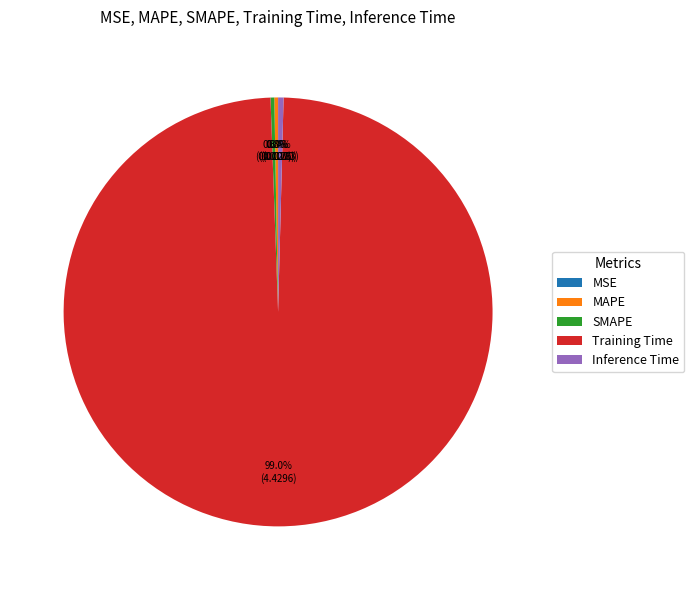

Is the sum of Training Time and SMAPE greater than half?

Yes